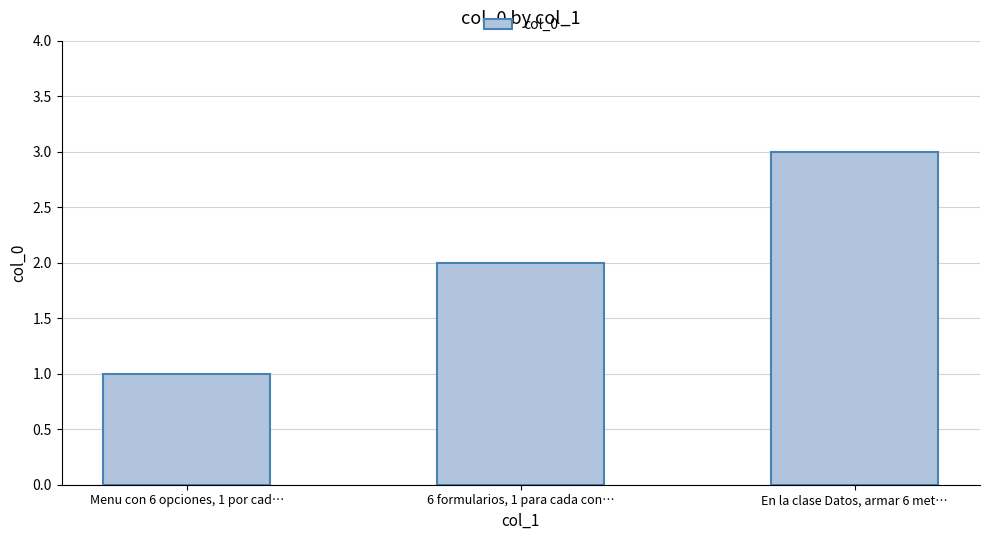

Reading right to left, what are all the values shown in this chart?

En la clase Datos, armar 6 met…=3	6 formularios, 1 para cada con…=2	Menu con 6 opciones, 1 por cad…=1